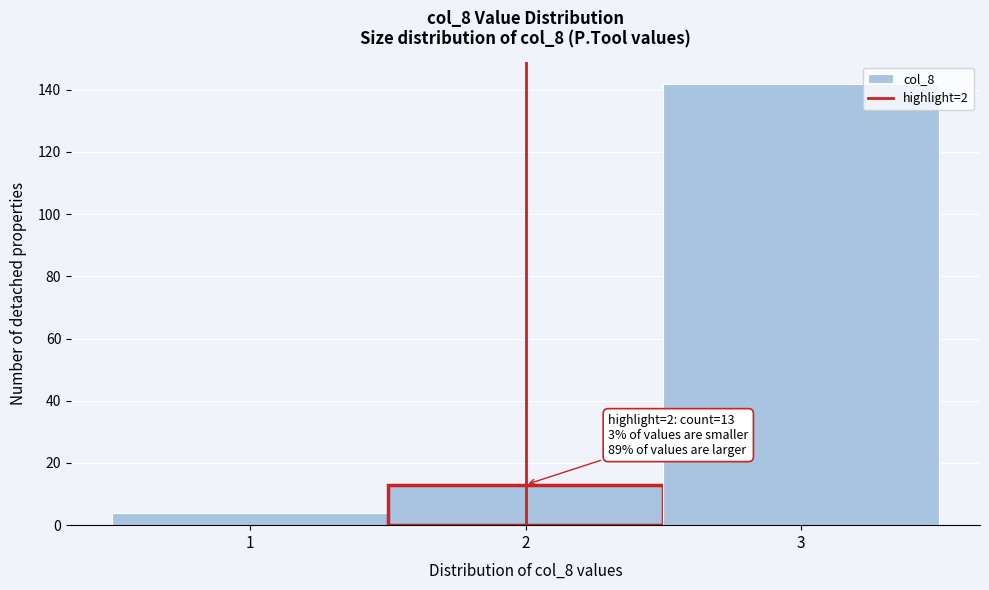

Which range on the x-axis has the tallest bar?

2.5 to 3.5